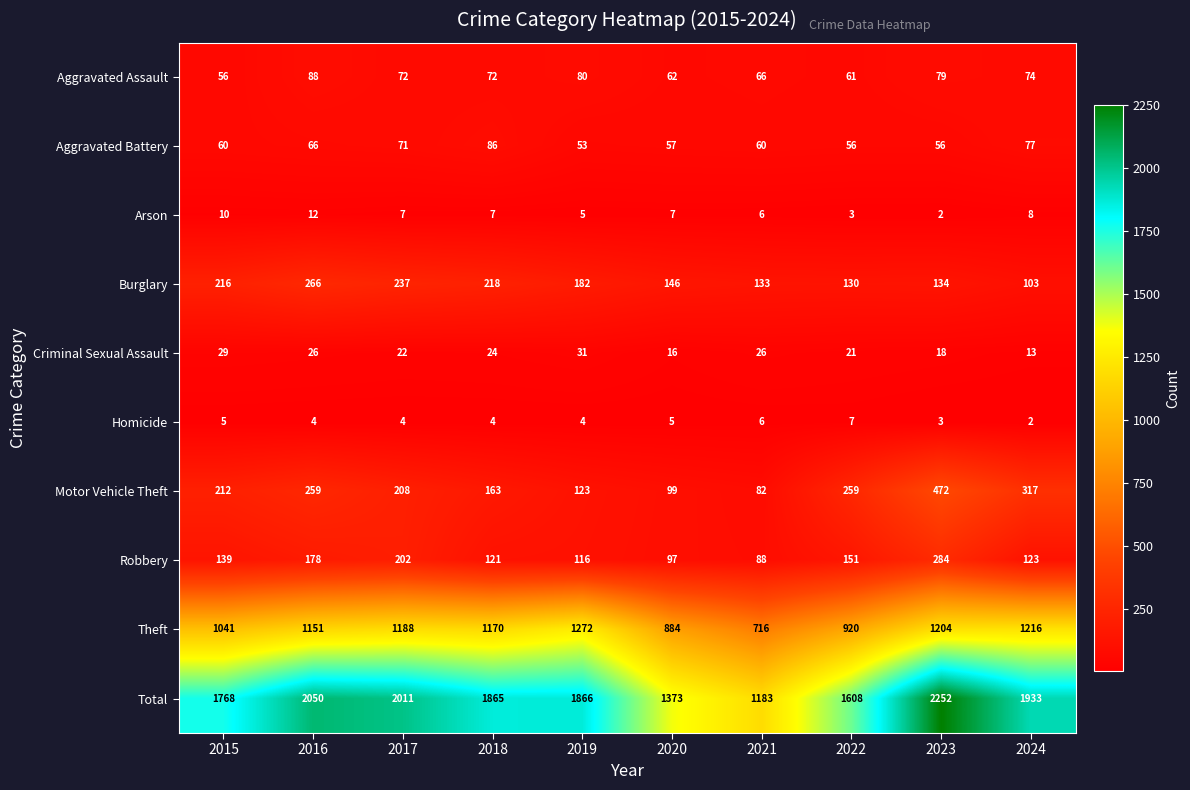

What is the difference between the maximum and minimum values in the Homicide series?

5